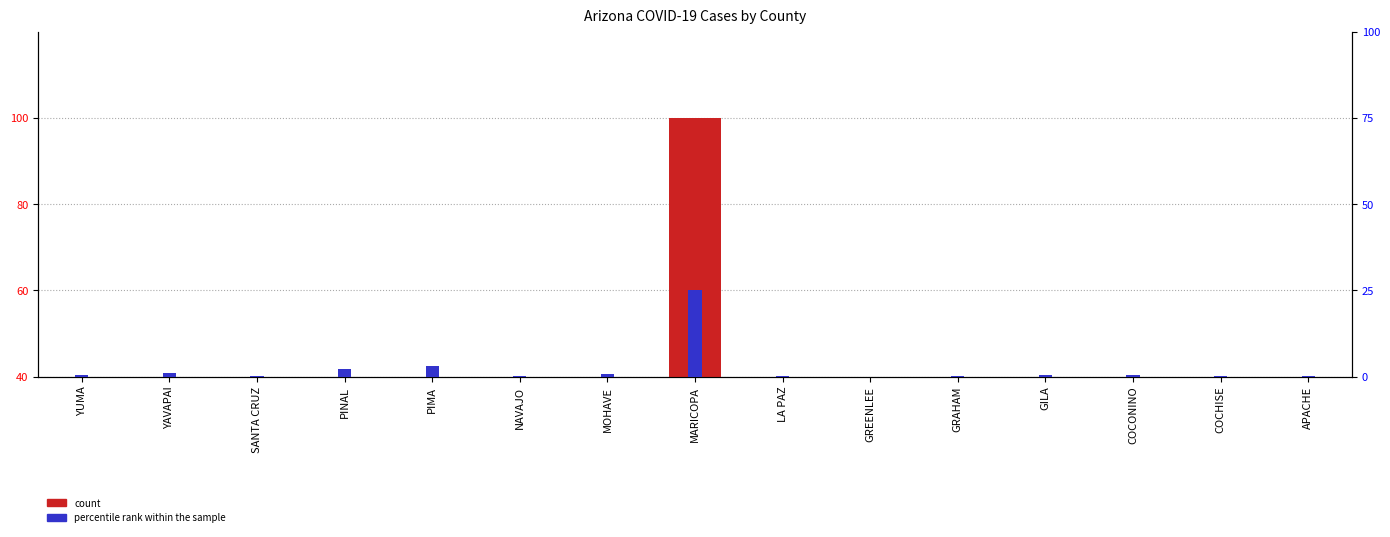

Reading left to right, extract all data points from this chart.

count: 2.4	4.1	0.4	8.5	12.3	1.1	3.1	100.0	0.4	0.1	0.3	1.4	1.9	1.3	0.3
percentile rank within the sample: 0.6	1.0	0.1	2.1	3.1	0.3	0.8	25.0	0.1	0.0	0.1	0.3	0.5	0.3	0.1